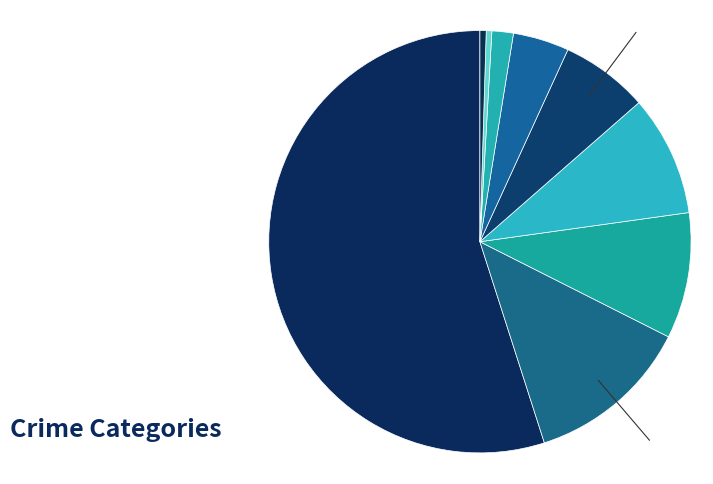

How many segments does this pie chart have?

9